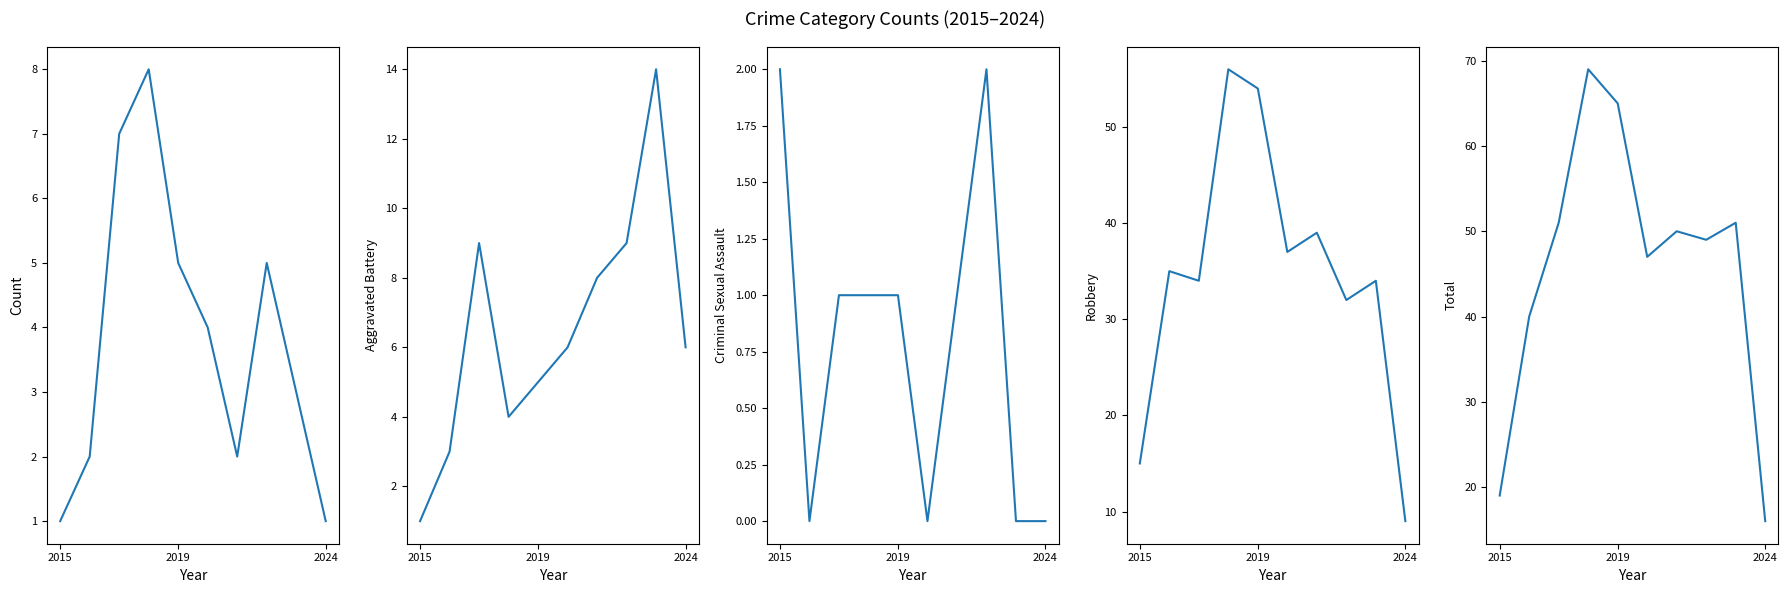

True or false: Robbery and Criminal Sexual Assault cross at least once.

False